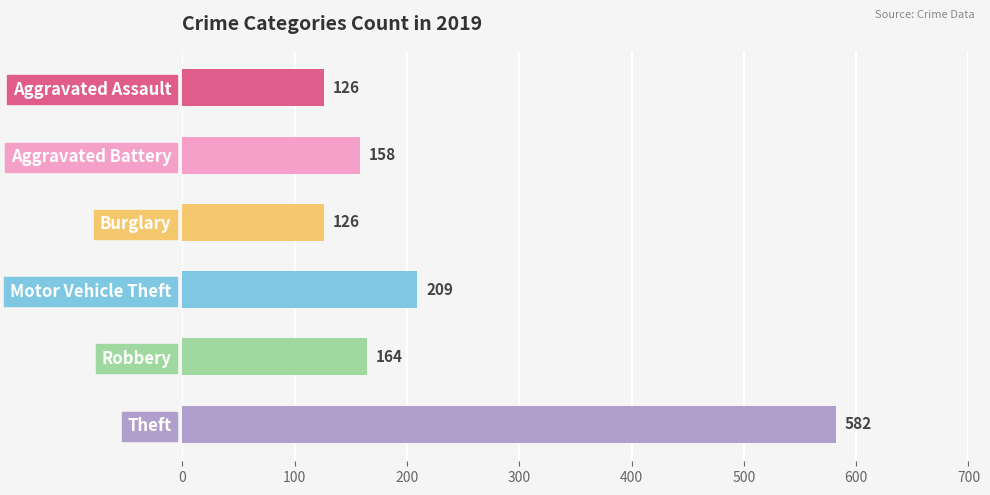

What are all the series names shown in the legend?

Aggravated Assault, Aggravated Battery, Burglary, Motor Vehicle Theft, Robbery, Theft